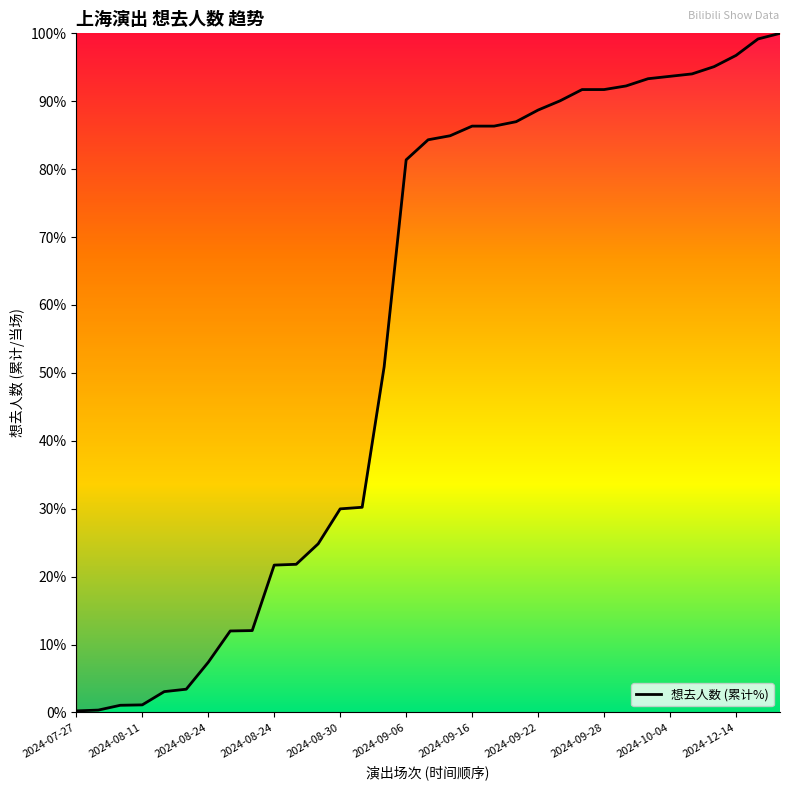

What is the maximum value shown in the chart?

100.0